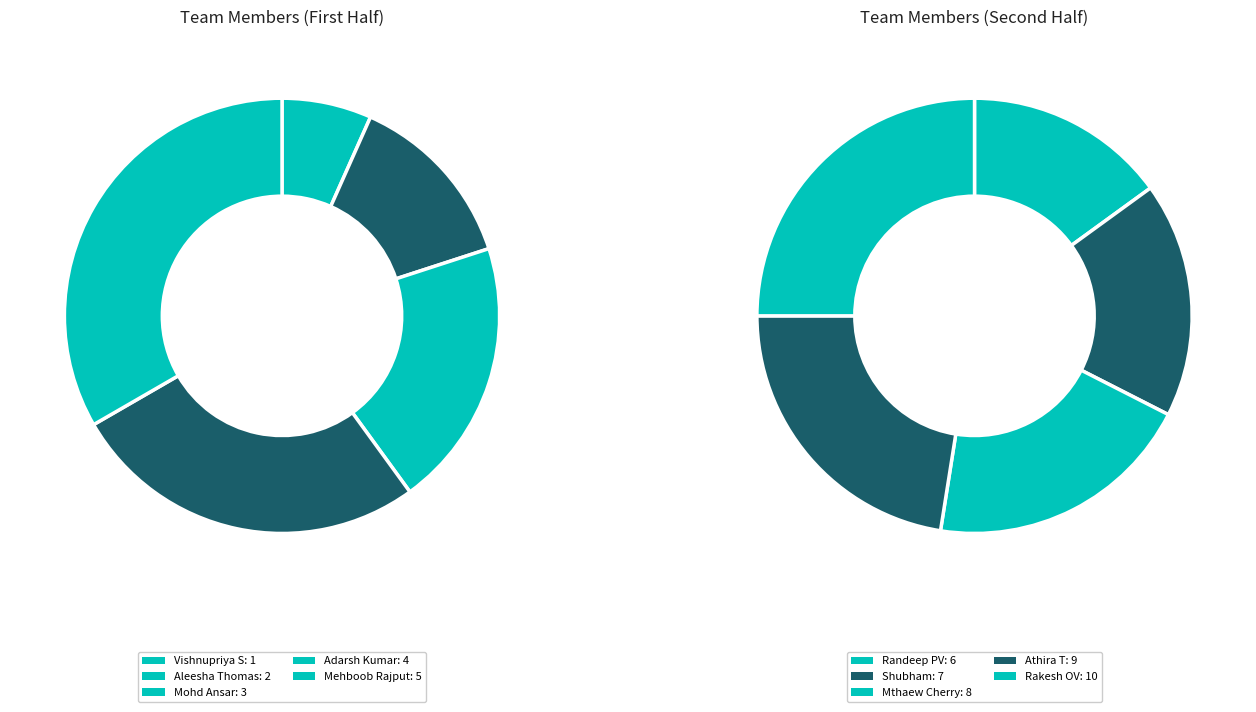

Does Shubham represent more than half of the total?

No